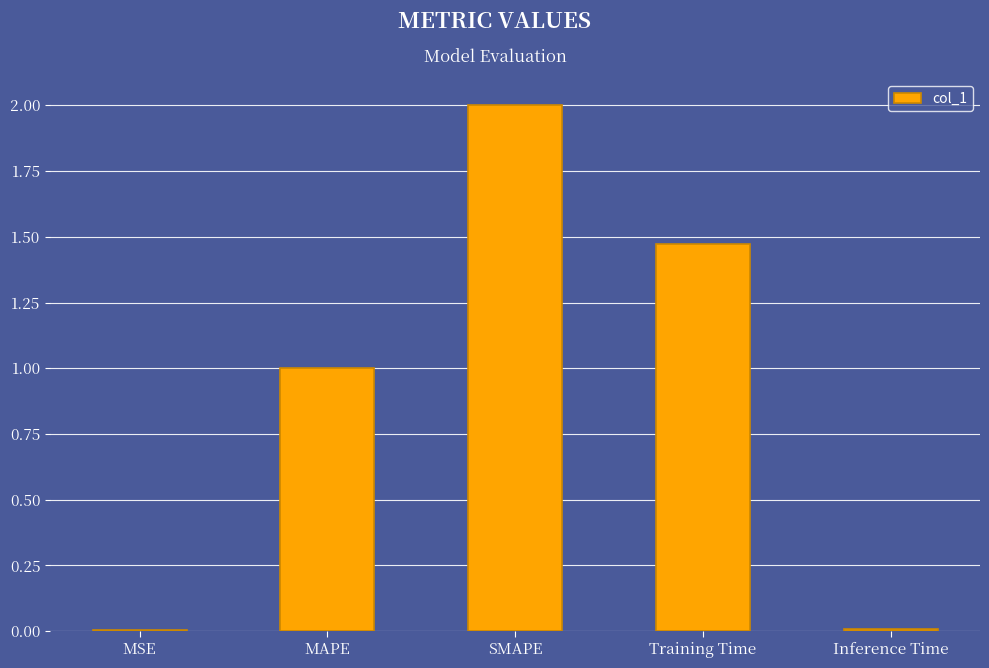

Count the number of values greater than 1.

3